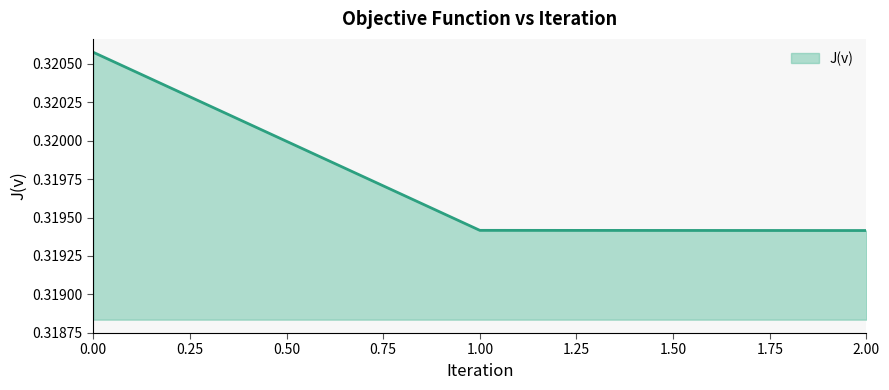

The chart shows a value of 0.6 at 1.00. True or false?

False